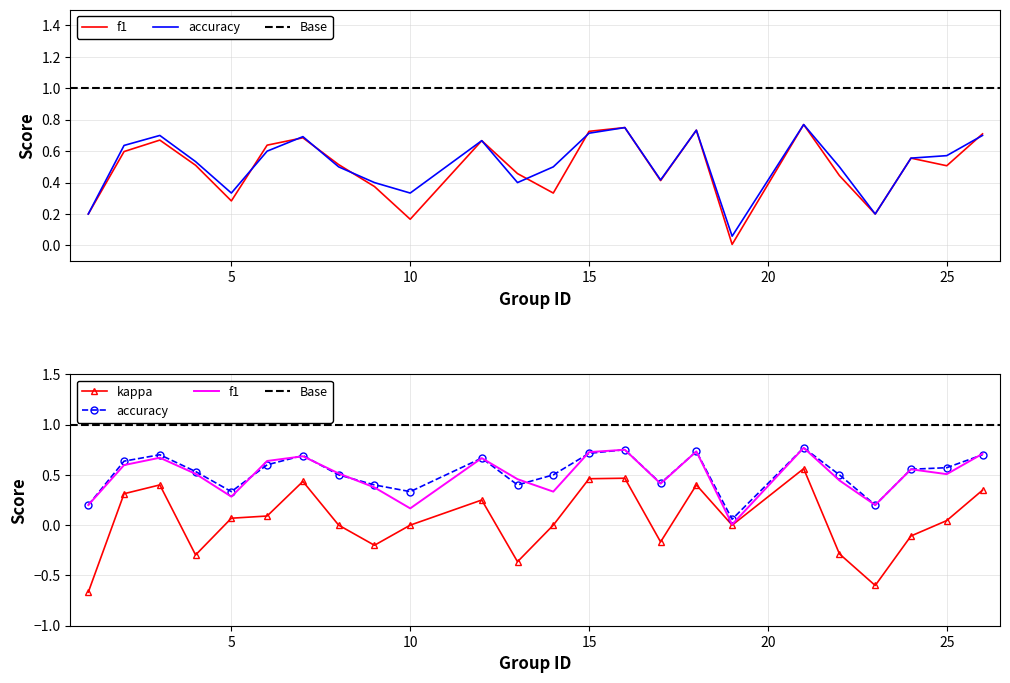

Is the value of f1 at 6 greater than the value of kappa at 19?

Yes